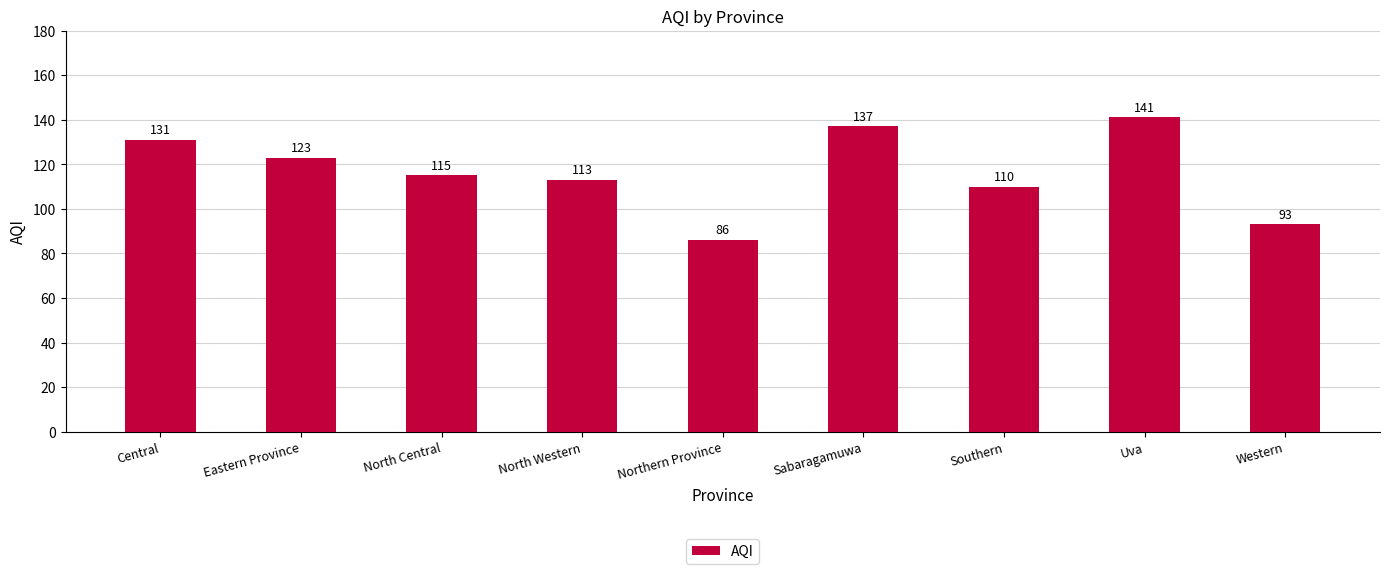

What is the label of the 3rd bar from the right?

Southern